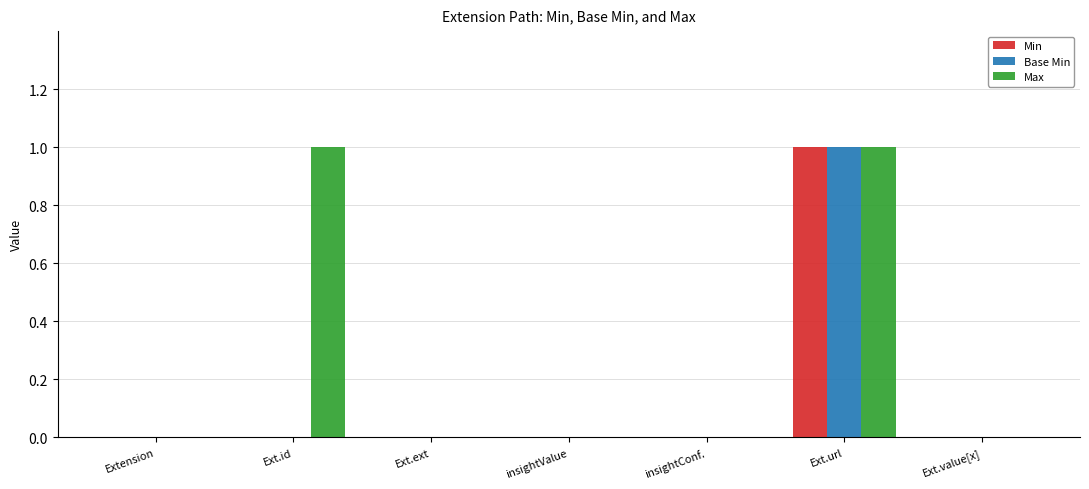

The value of Min at Ext.id is -1. True or false?

False